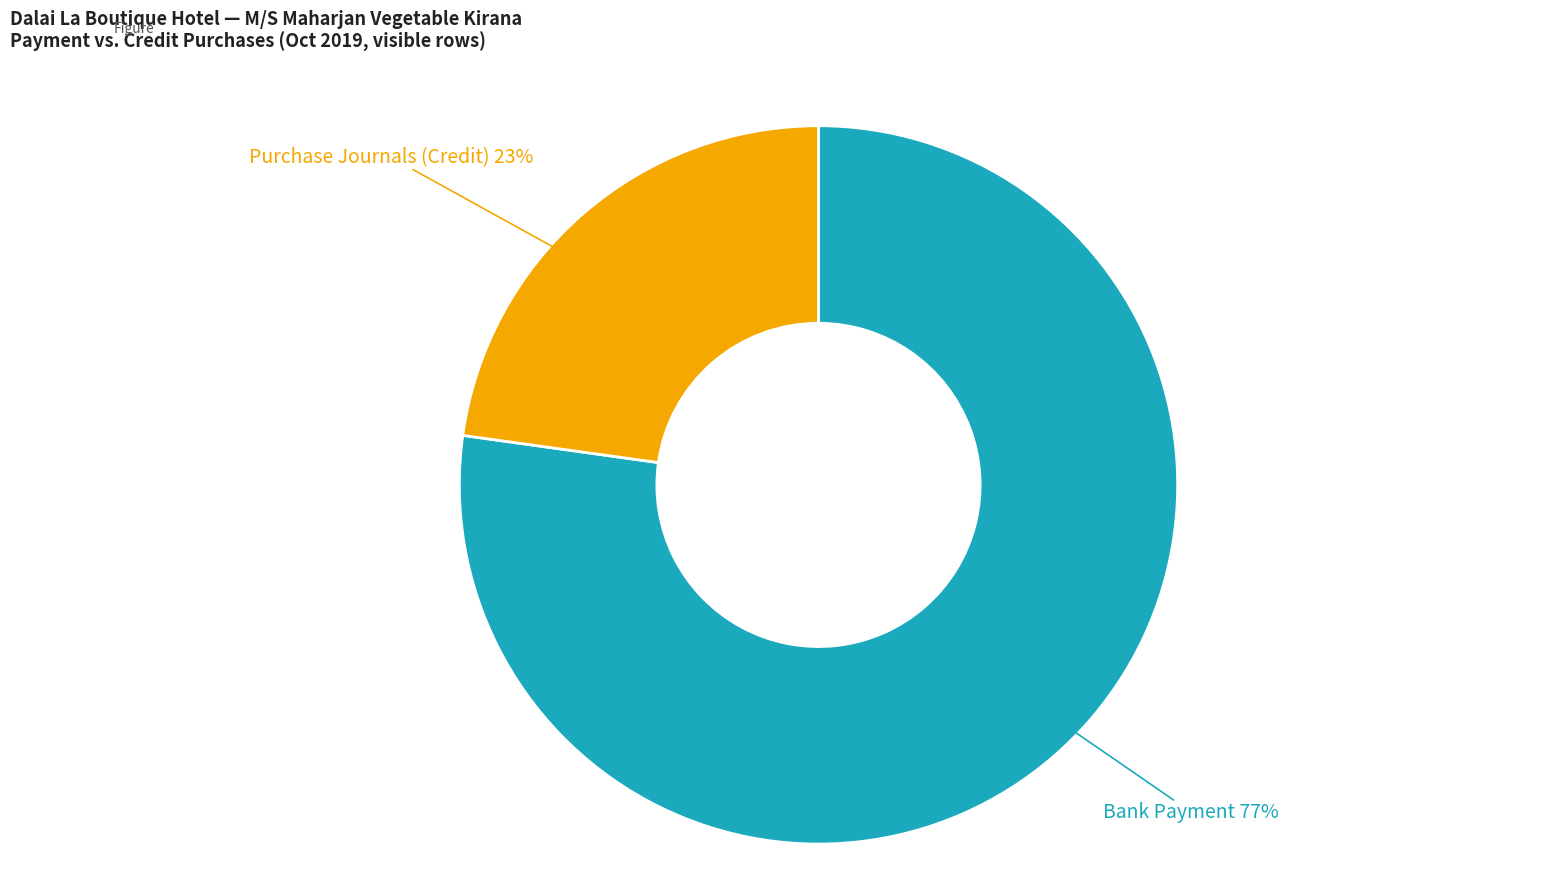

Is there a majority slice in this chart?

Yes